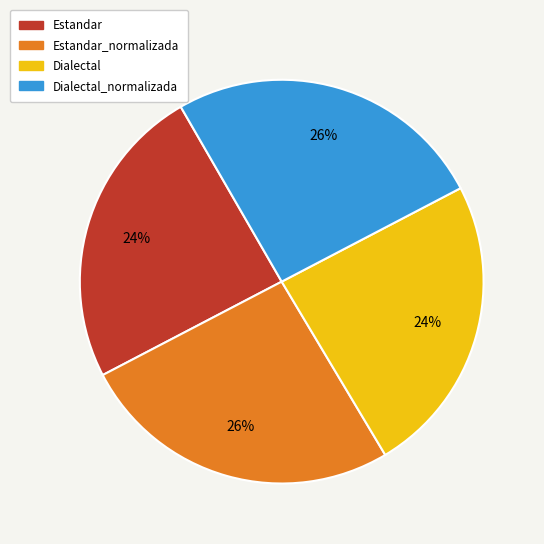

To the nearest percent, what is the difference between the largest and smallest slice percentages?

2%